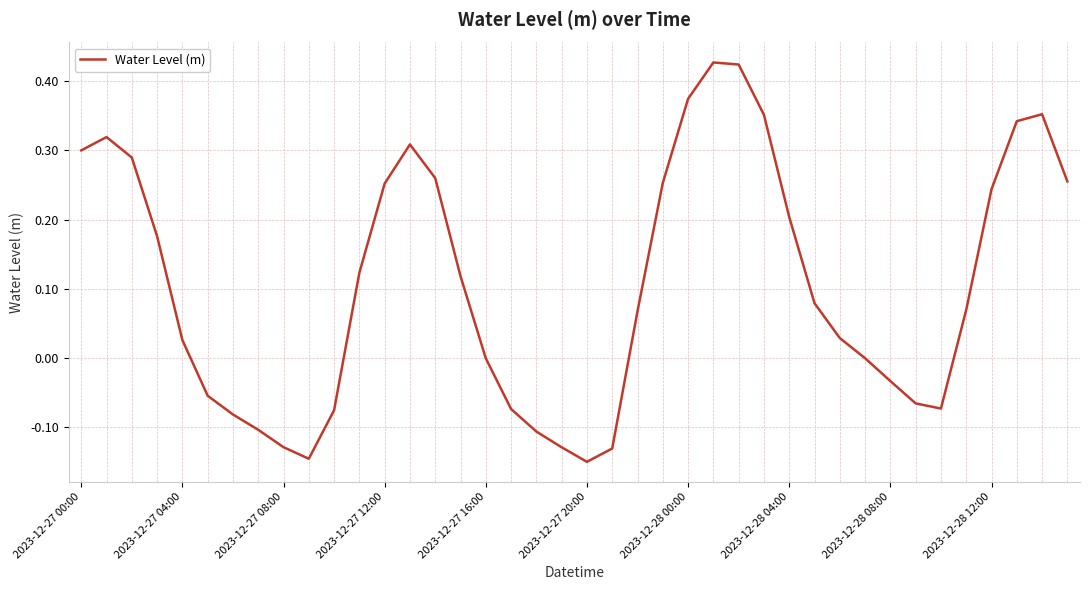

What is the difference between the maximum and minimum values?

0.6